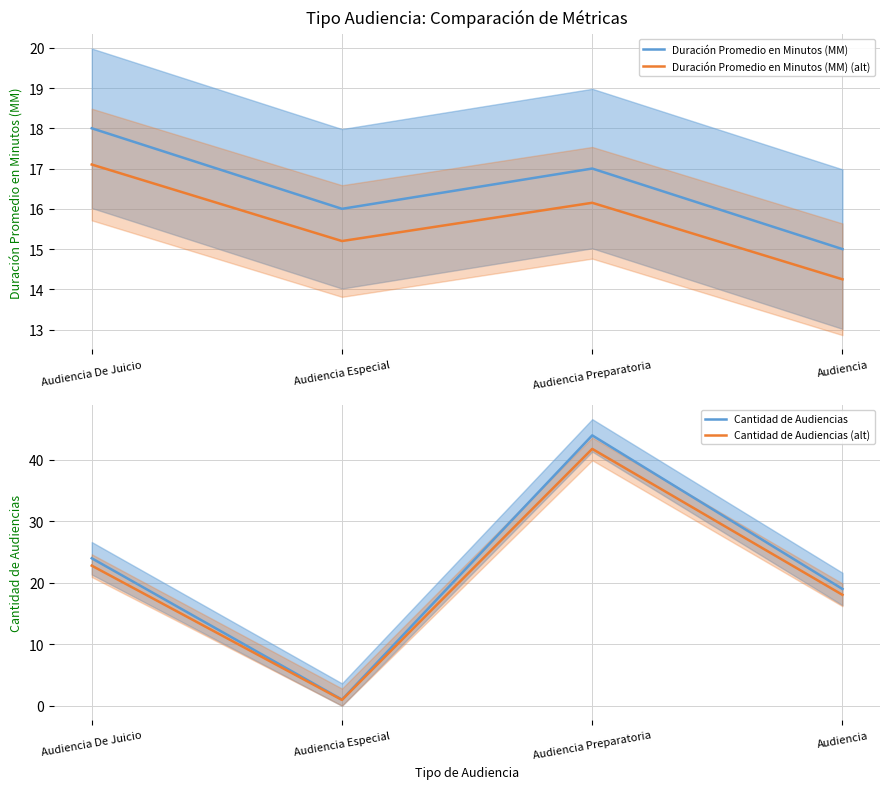

Which series has the largest total across all categories?

Cantidad de Audiencias